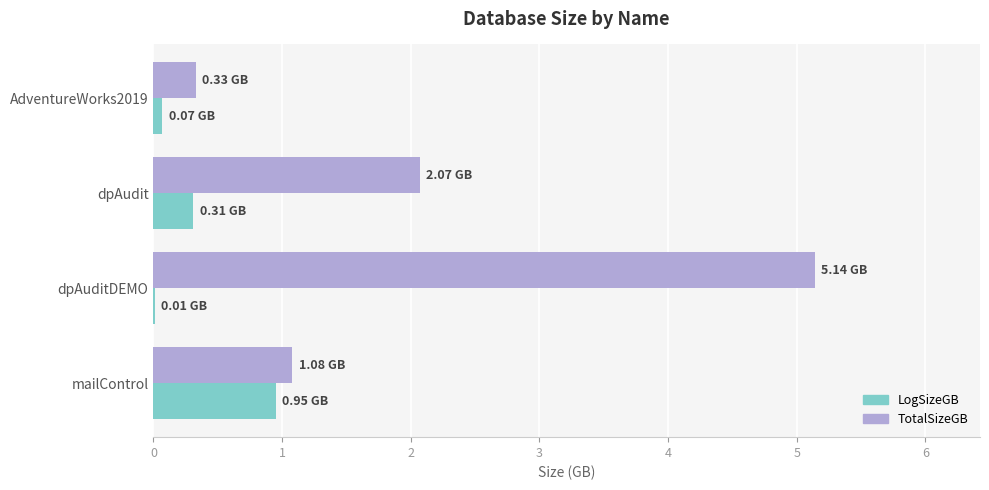

Which category has the highest value in the LogSizeGB series?

mailControl